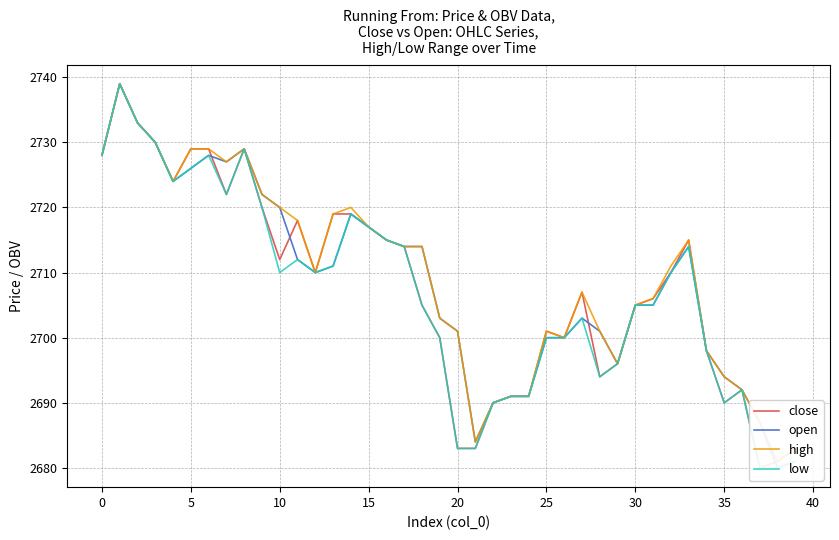

True or false: low and open cross at least once.

False